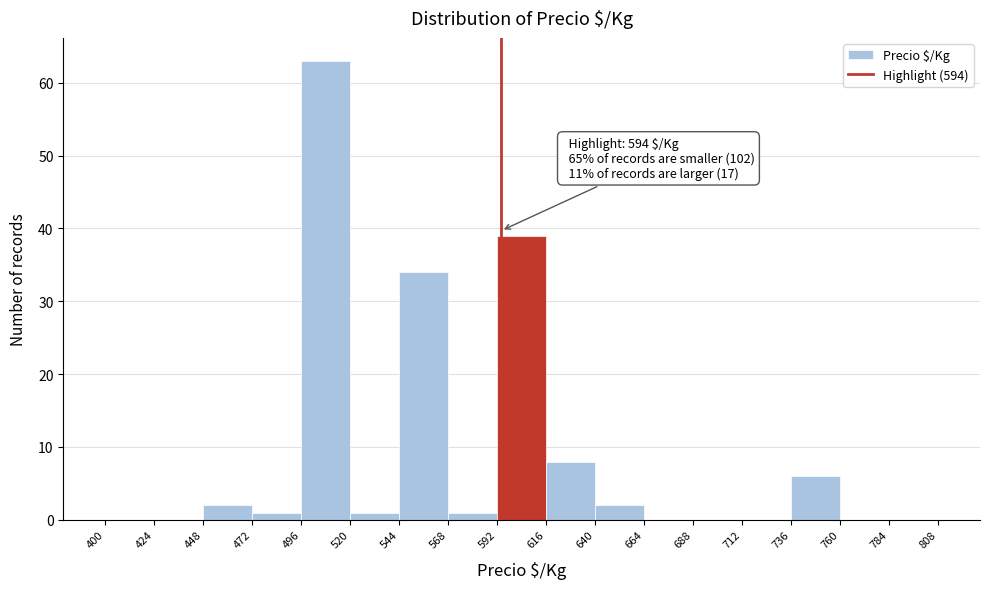

Over which range of the x-axis is the bar tallest?

496 to 520